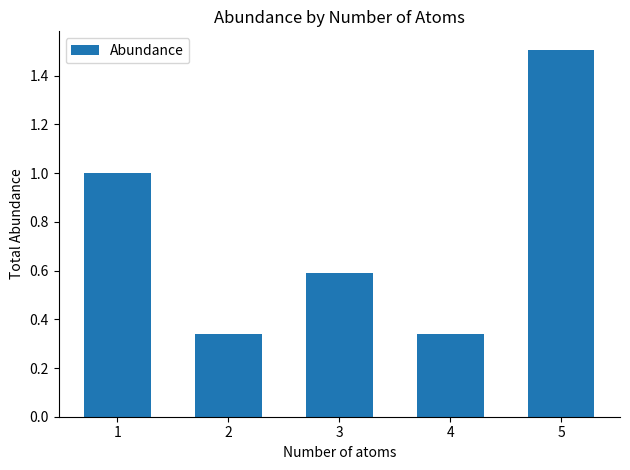

Does the chart contain any negative values?

No